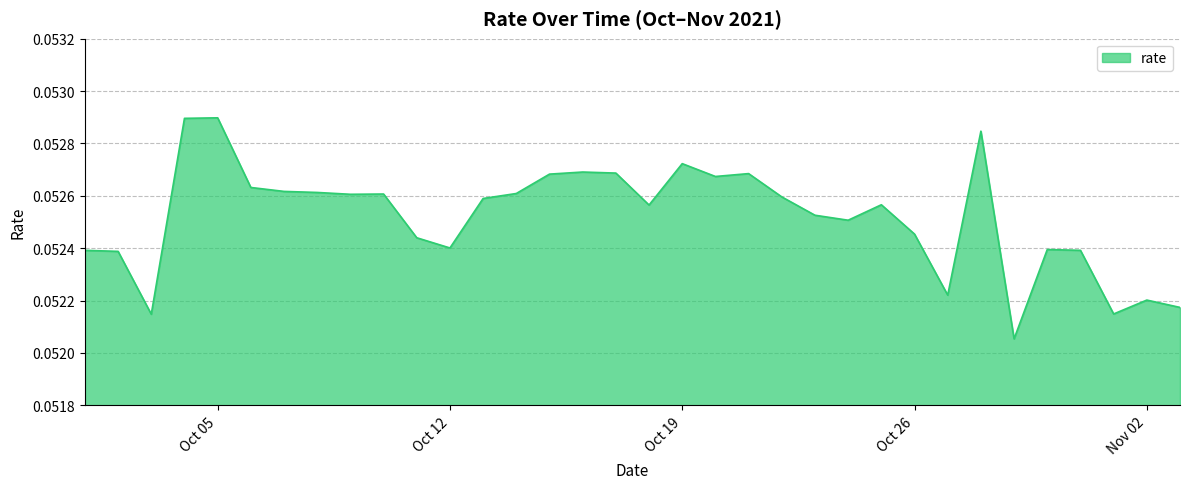

How many lines are shown in the chart?

1